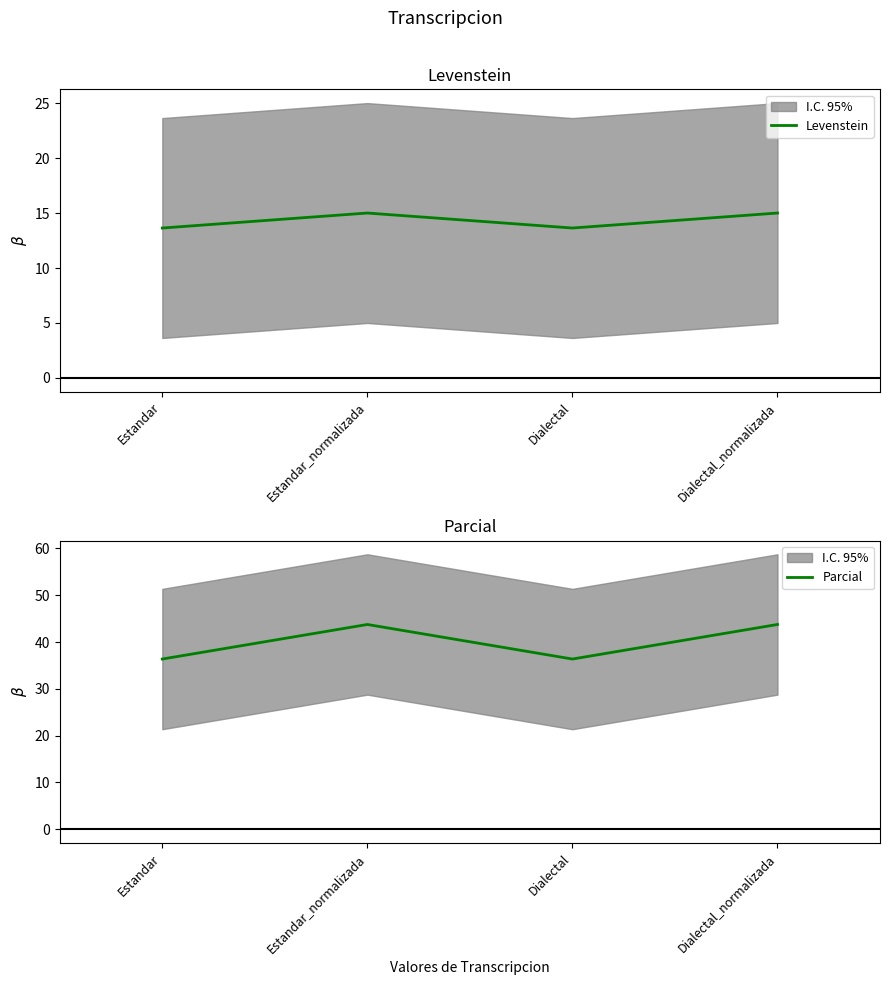

The Levenstein series shows 5.5 at Estandar_normalizada. True or false?

False